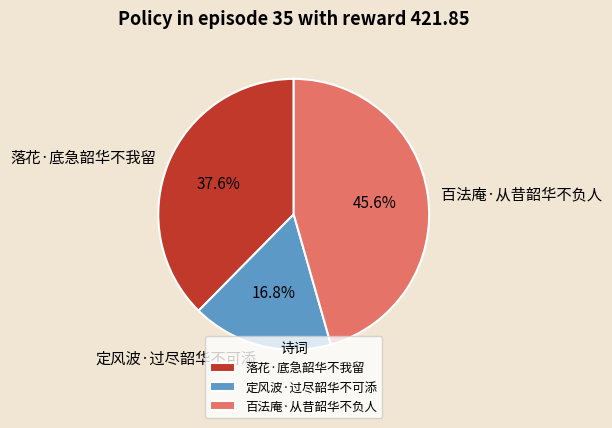

What percentage is NOT represented by 落花·底急韶华不我留?

62.4%